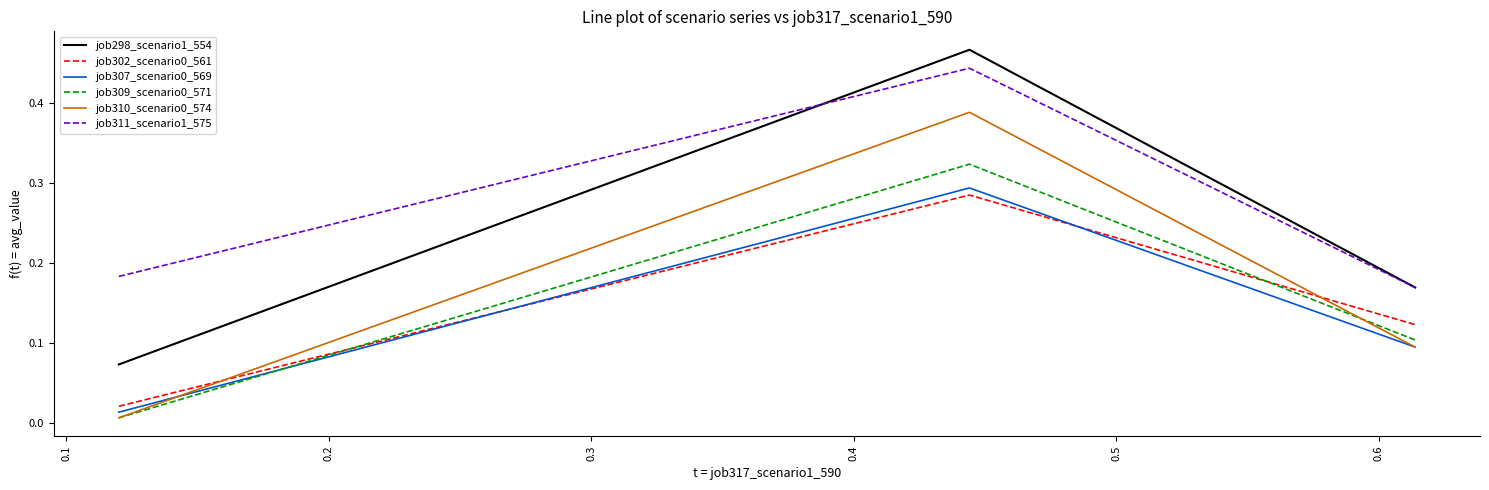

Does the chart display data point markers on the line(s)?

No